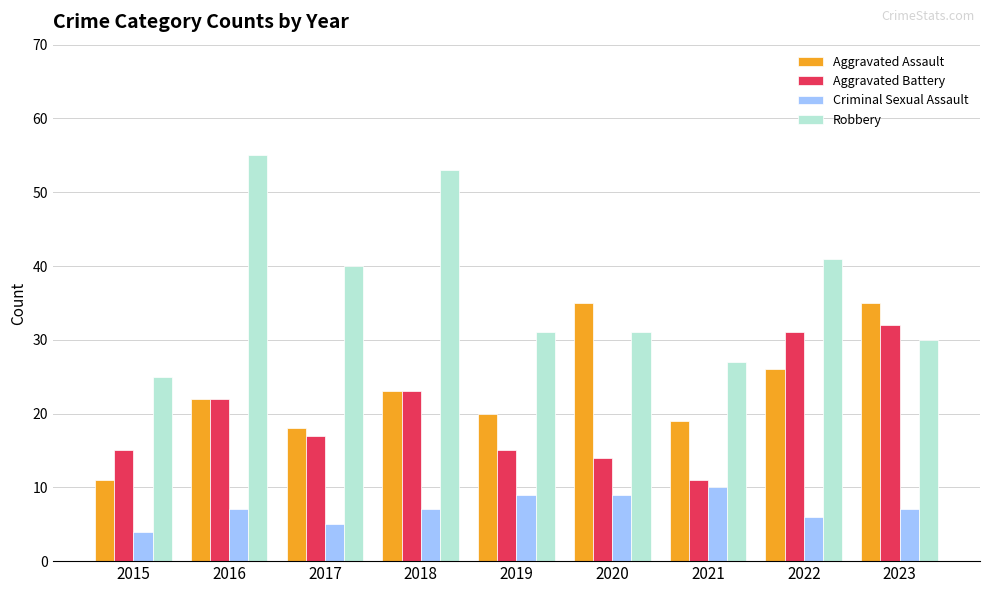

How many values in the Aggravated Assault series are below 22?

4